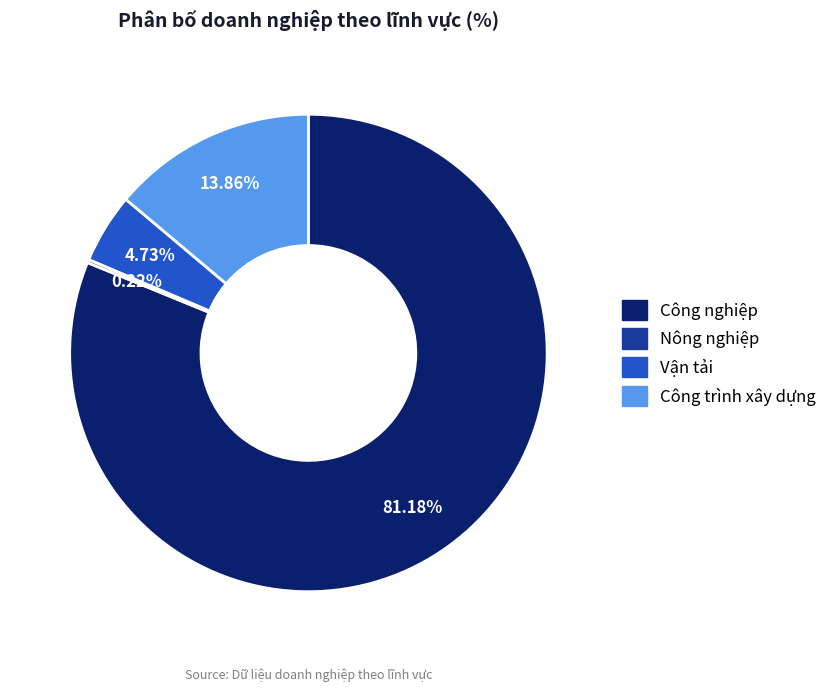

Approximately how many times larger is the value at Công nghiệp compared to Công trình xây dựng?

5.9